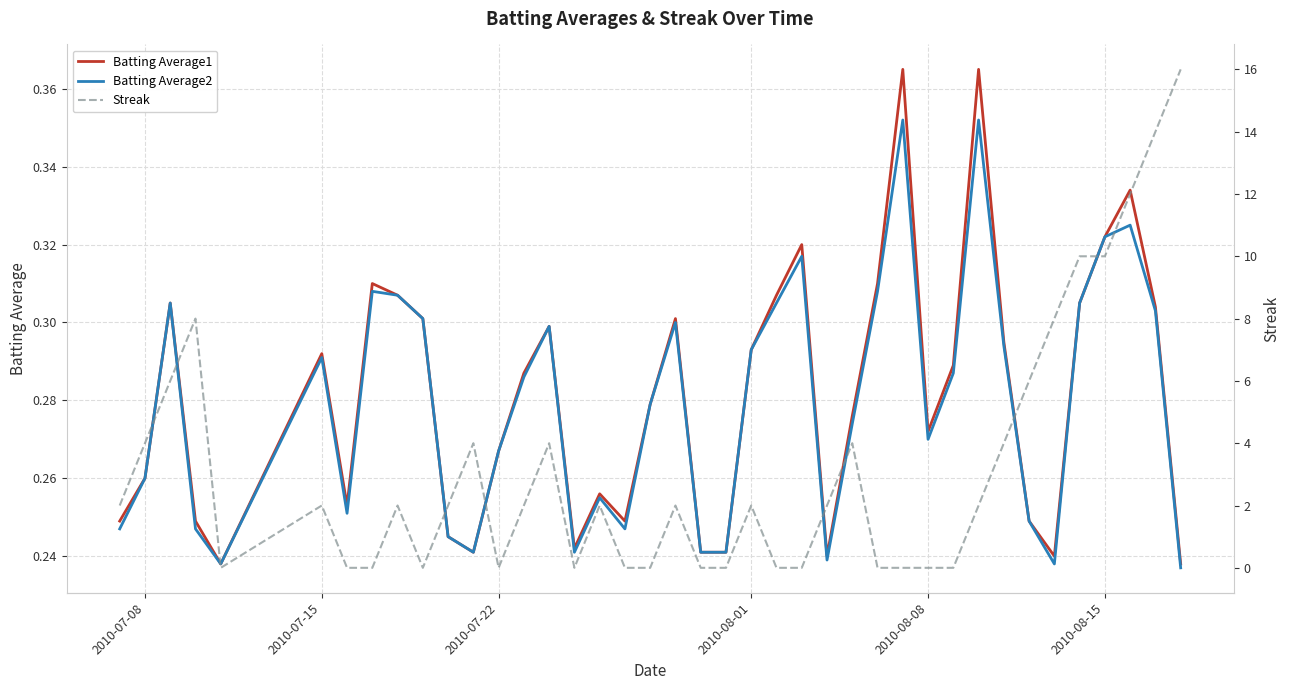

Which series ends up on top after the final intersection of Batting Average2 and Streak?

Streak